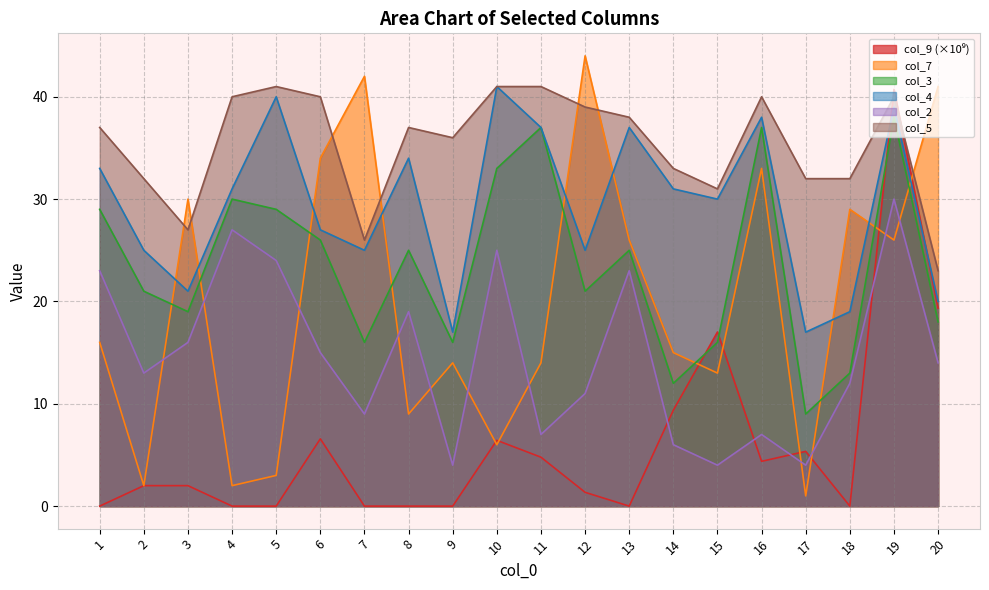

Does the chart have visible grid lines?

Yes